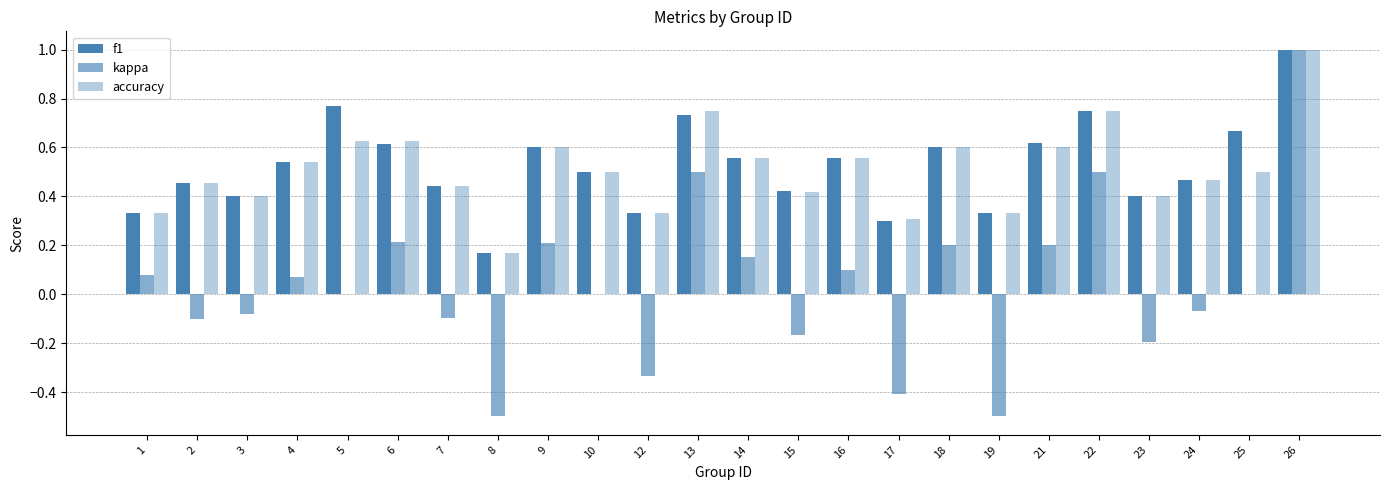

Where is kappa nearest to the value 0?

5